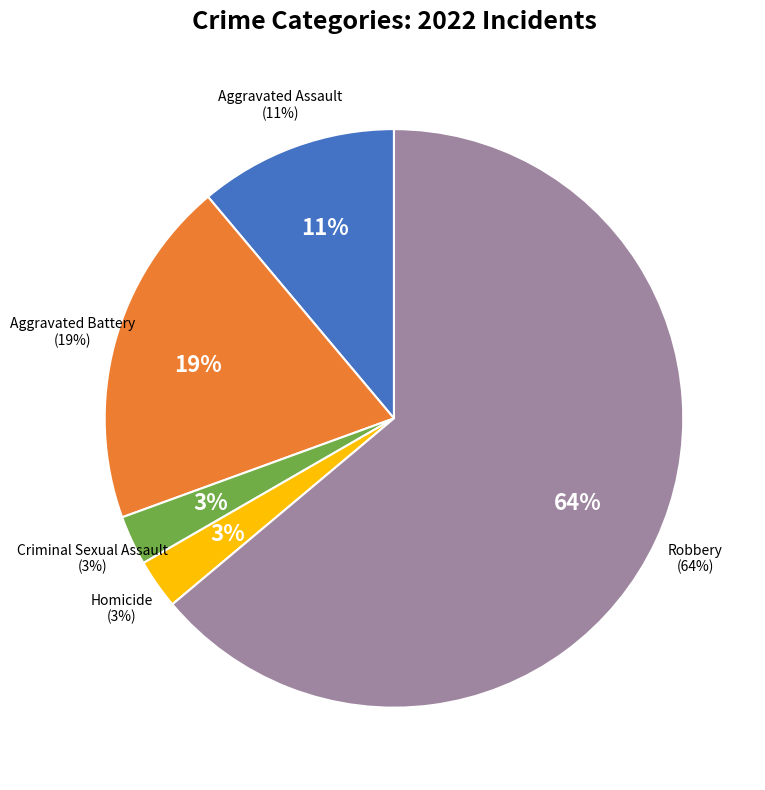

What portion of the pie excludes Robbery?

36.1%